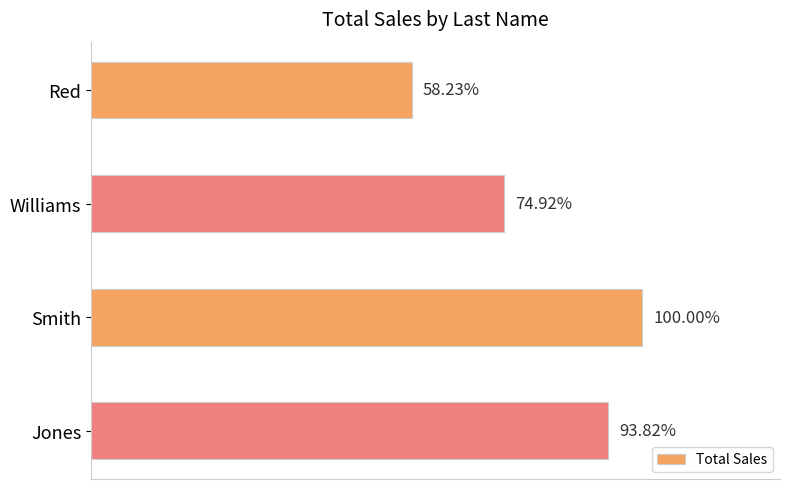

What is the average value?

39145